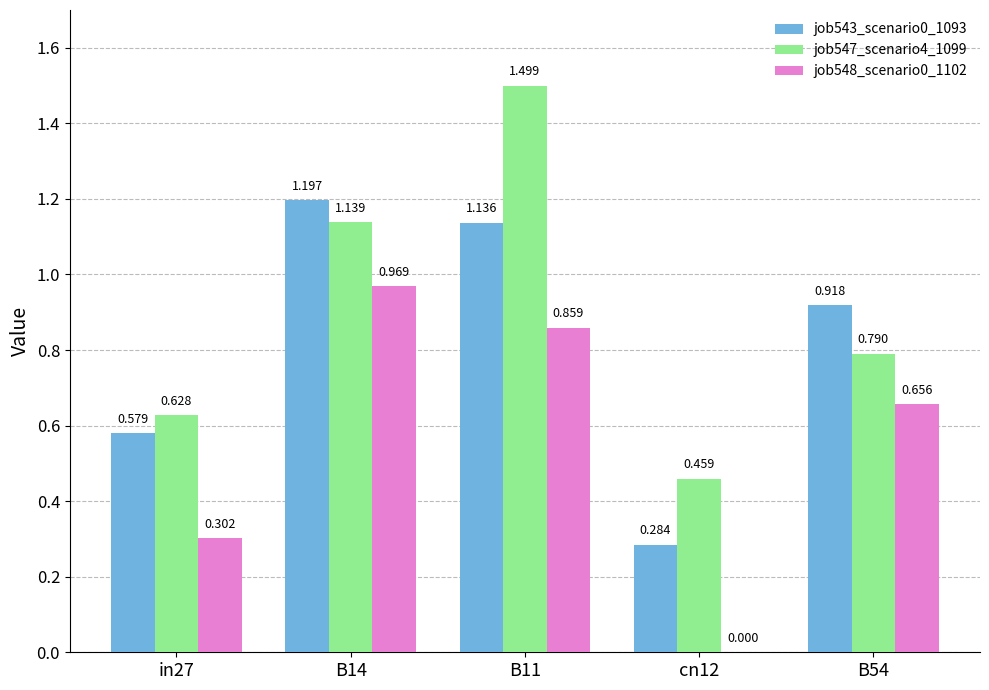

Is the value of job543_scenario0_1093 at in27 greater than the value of job548_scenario0_1102 at B14?

No